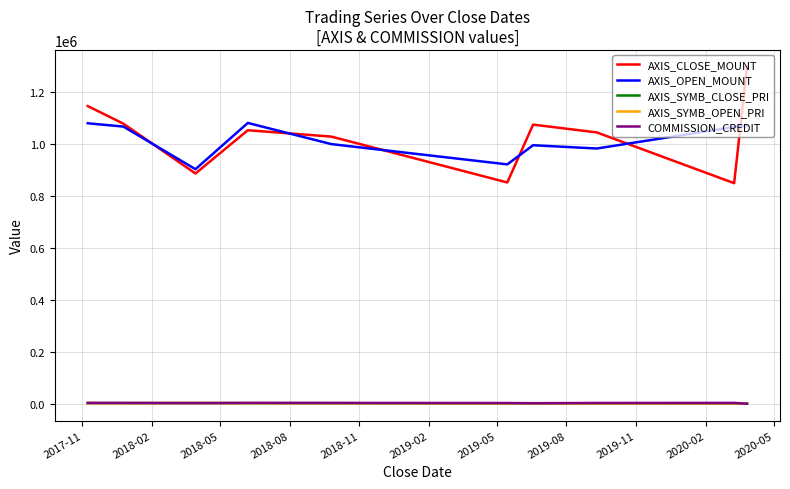

What is the maximum value shown in the chart?

1295000